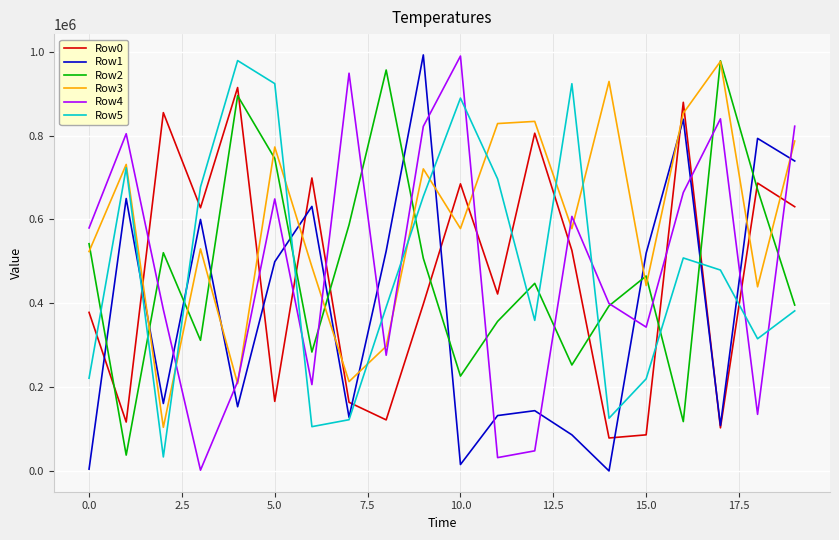

True or false: Row0 and Row4 cross at least once.

True